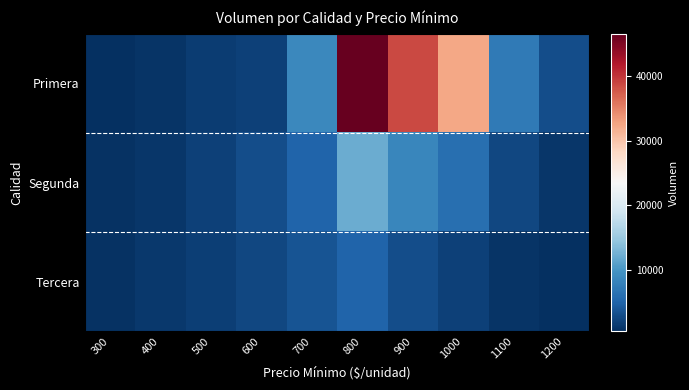

At how many categories does at least one series exceed 26138?

3